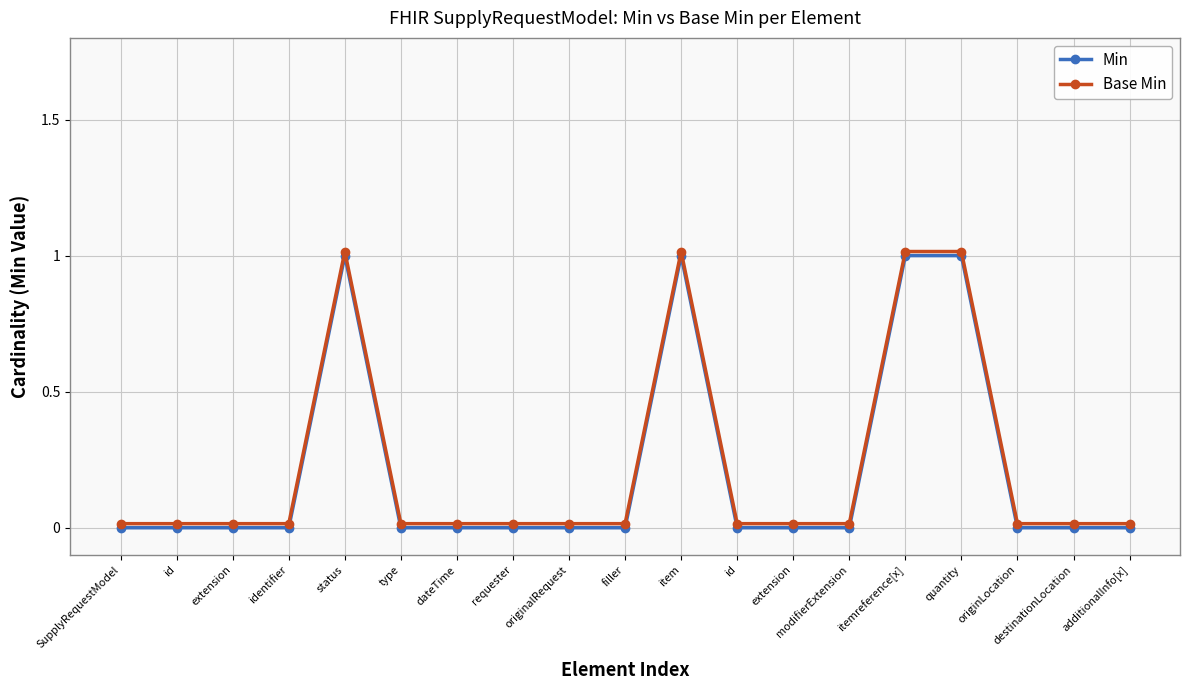

What are all the series names shown in the legend?

Min, Base Min